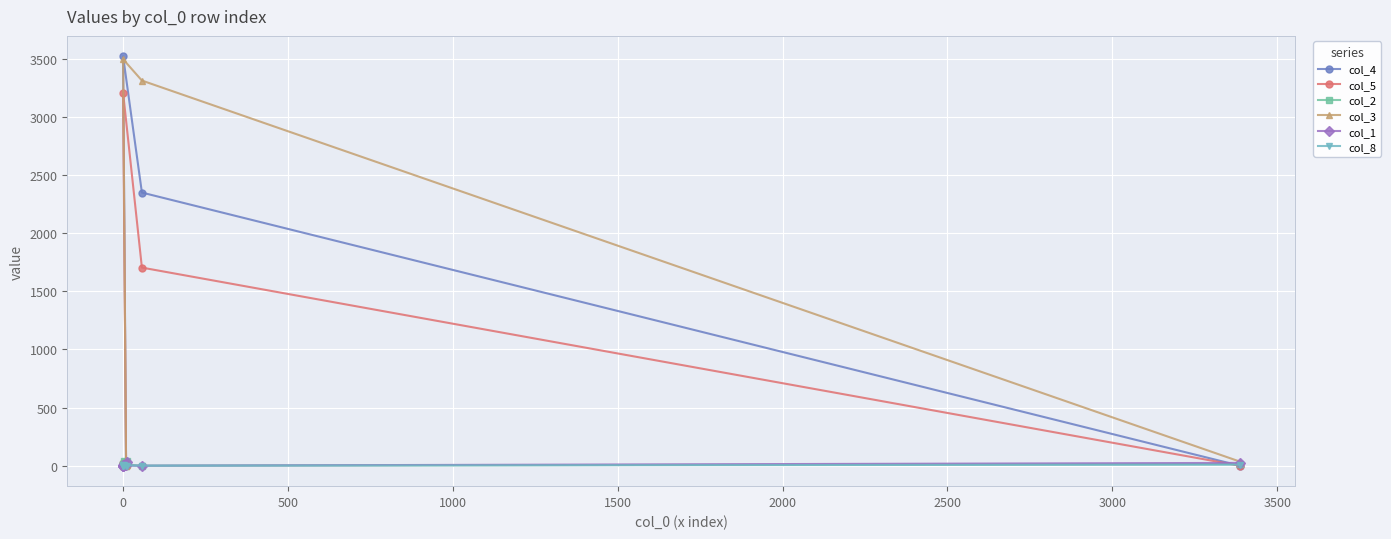

What position from the right is 0?

9